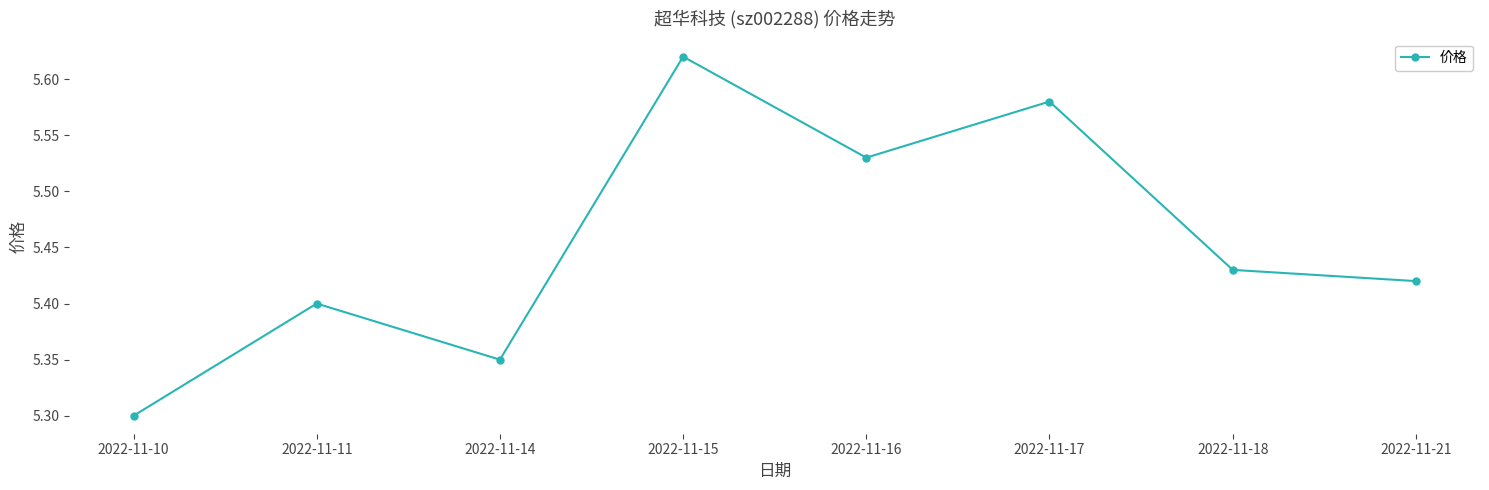

Does the chart have visible grid lines?

No